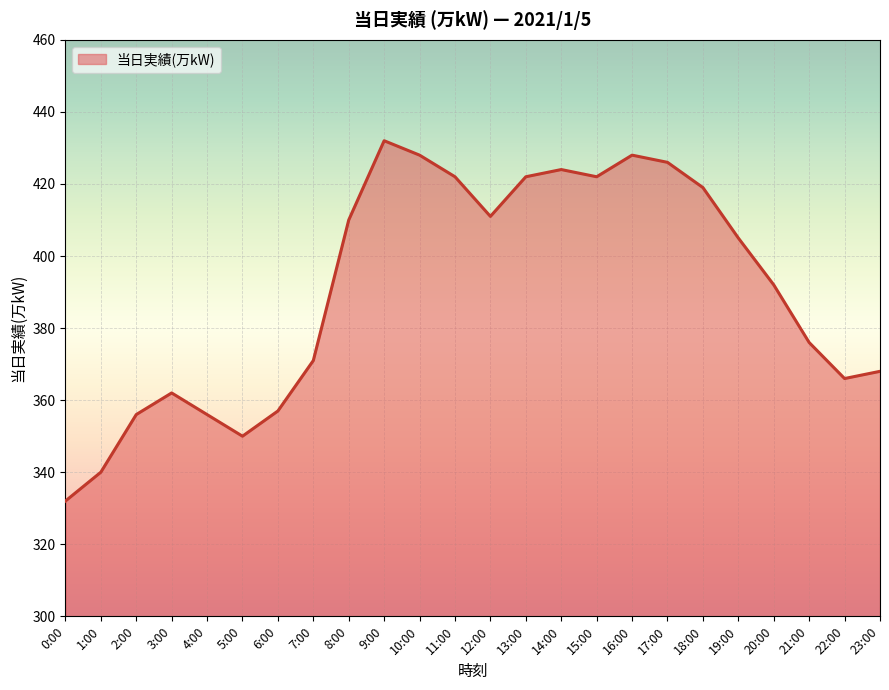

Reading left to right, list all the values displayed in this chart.

332	340	356	362	356	350	357	371	410	432	428	422	411	422	424	422	428	426	419	405	392	376	366	368